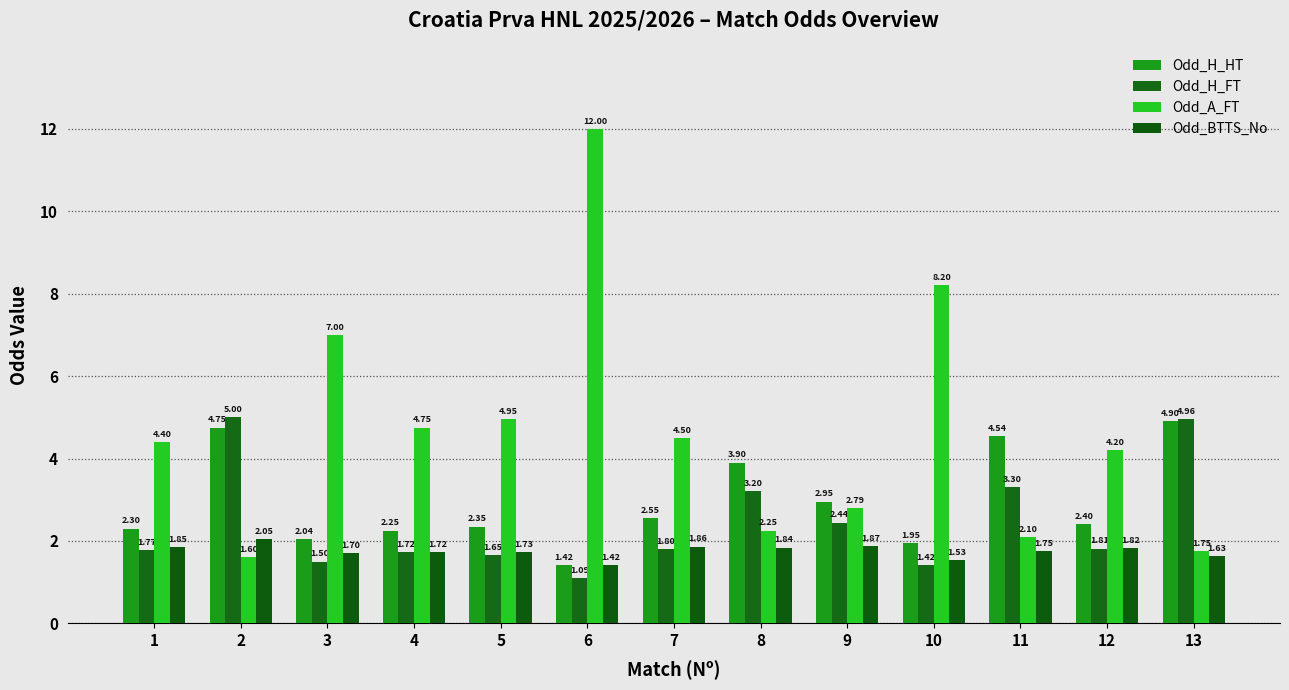

How many groups of bars are there?

13